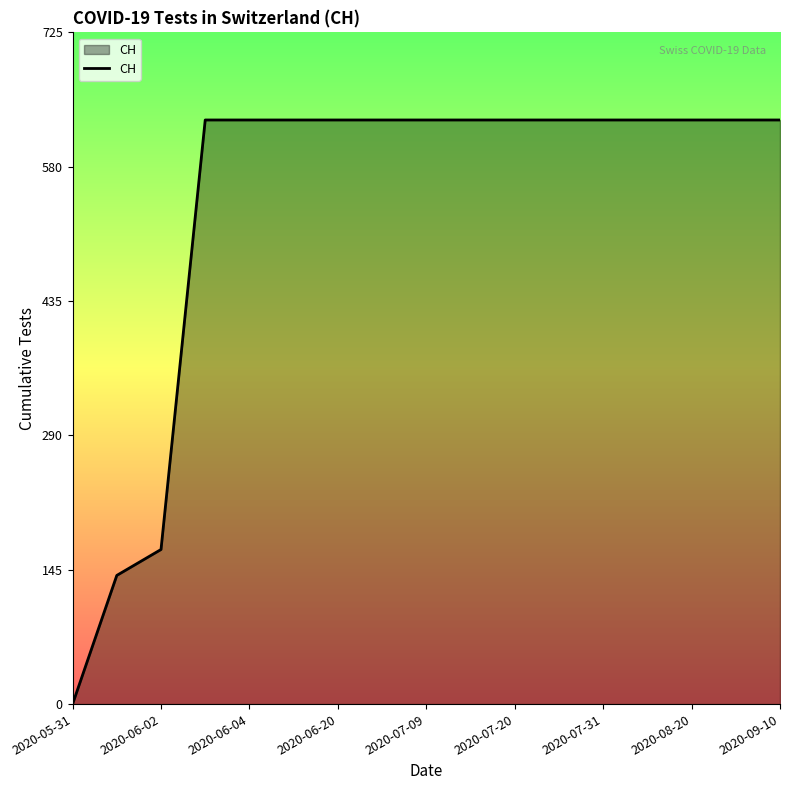

What is the greatest value displayed?

631